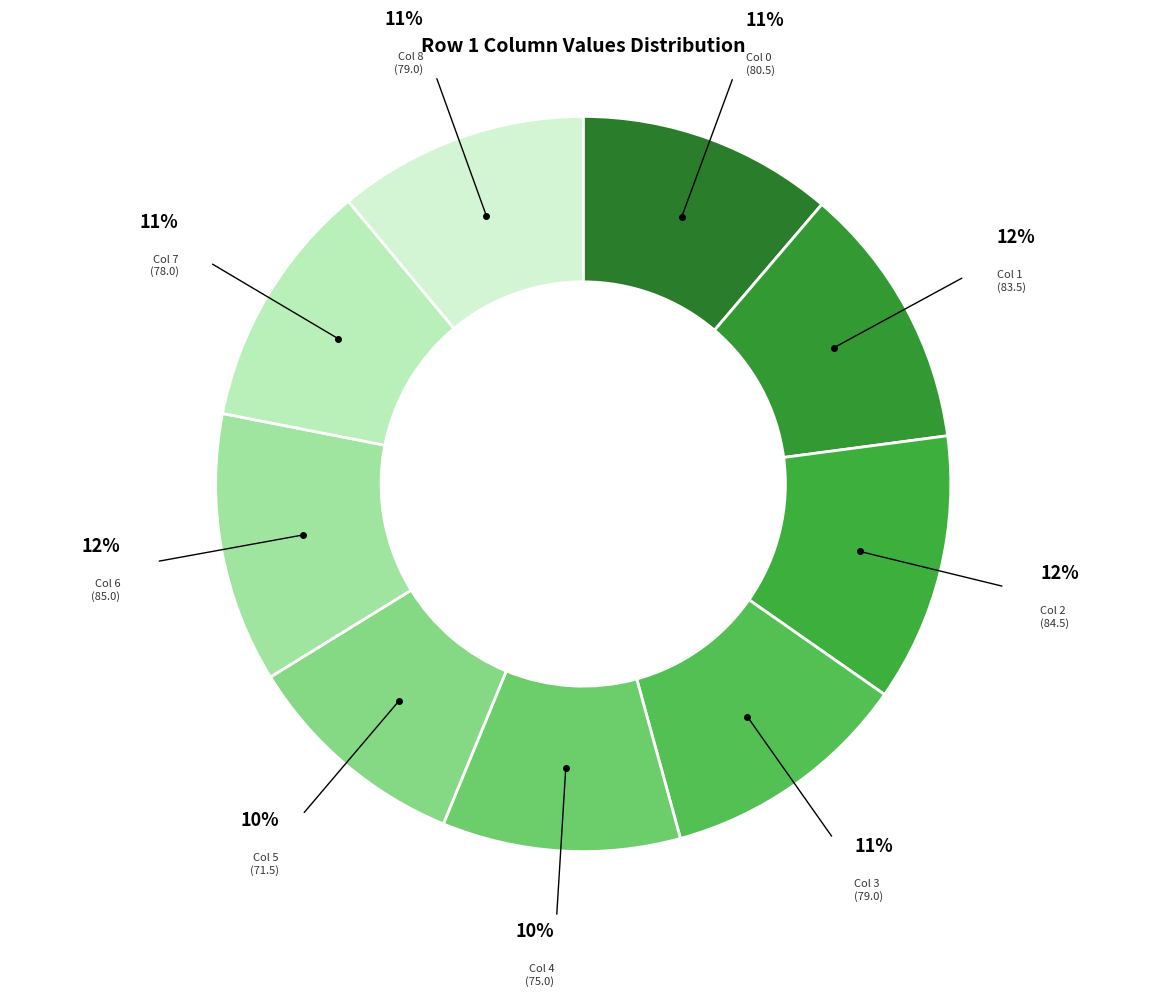

To the nearest percent, what percentage of the pie is Col 4 (75.0)?

10%